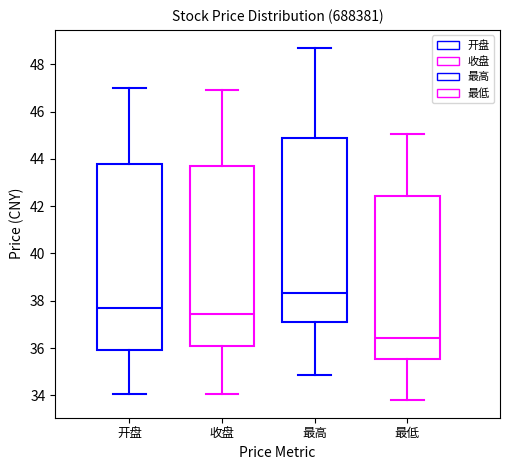

Where is the upper edge of the box for 收盘 on the y-axis? The values are not printed on the chart, so give them approximately, as read against the axis.

43.6